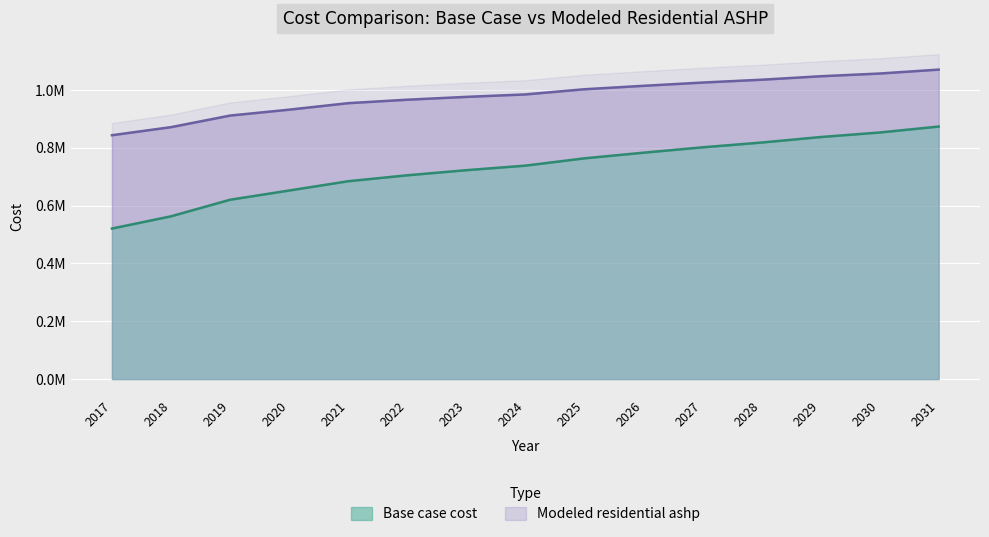

At which category is the sum across all series the highest?

2031